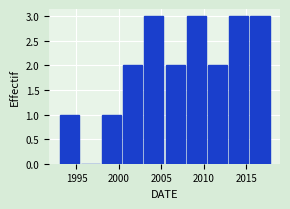

Reading left to right, transcribe this chart: for each bar, give the range it covers on the x-axis and its height. The values are not printed on the chart, so give them approximately, as read against the axis.

1993.0 to 1995.5: 1
1995.5 to 1998.0: 0
1998.0 to 2000.5: 1
2000.5 to 2003.0: 2
2003.0 to 2005.5: 3
2005.5 to 2008.0: 2
2008.0 to 2010.5: 3
2010.5 to 2013.0: 2
2013.0 to 2015.5: 3
2015.5 to 2018.0: 3